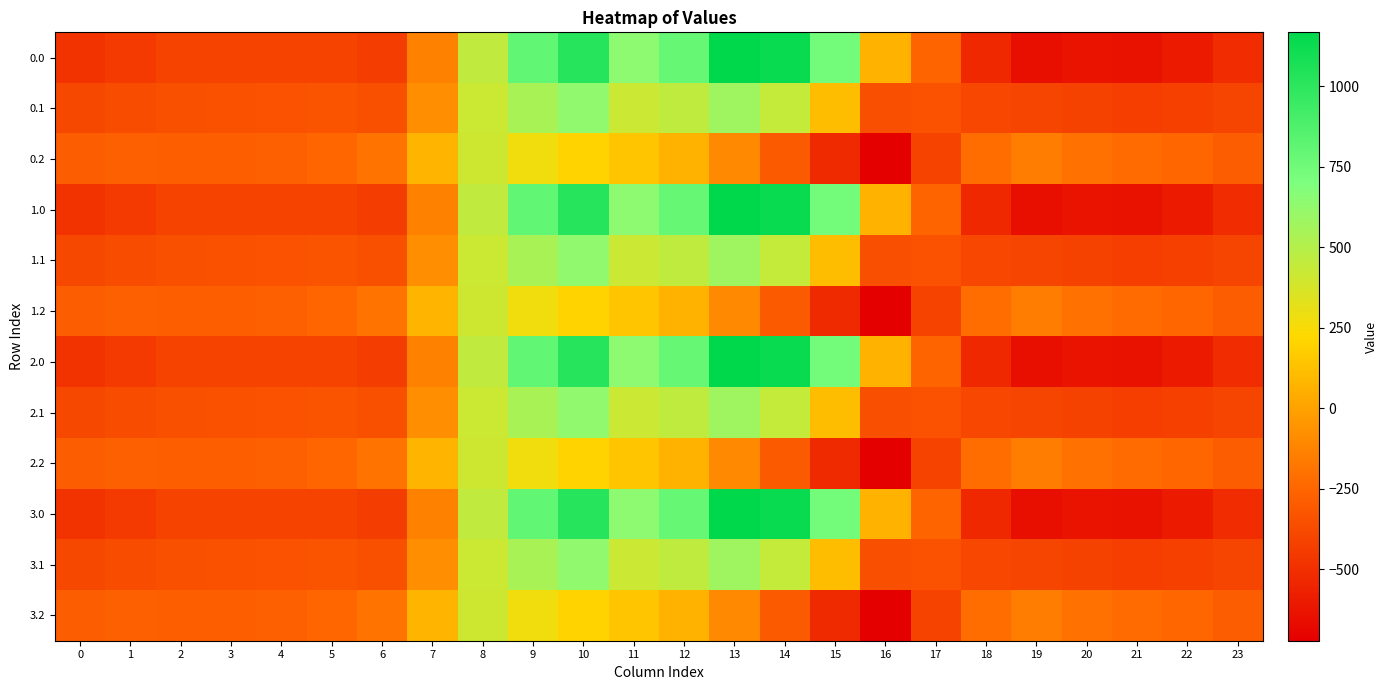

What is the difference between the highest and lowest values at 4?

130.5